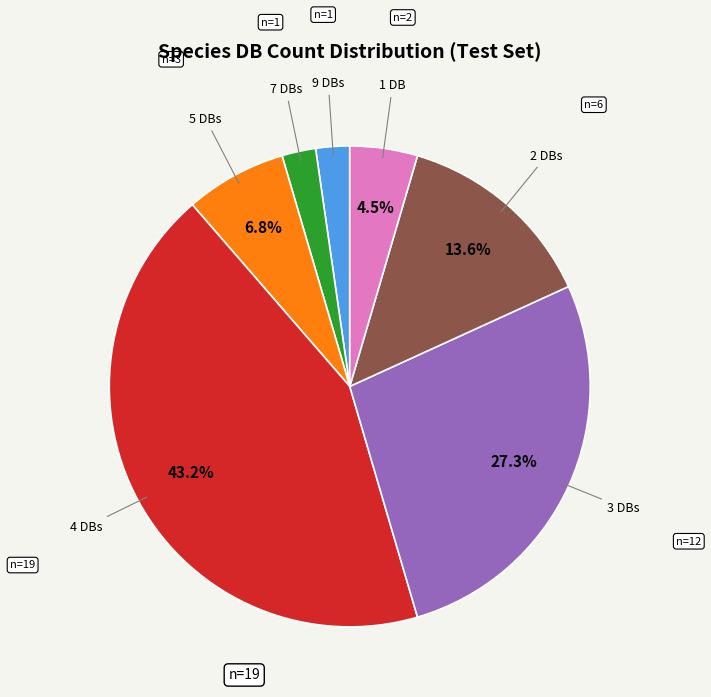

Is there a majority slice in this chart?

No